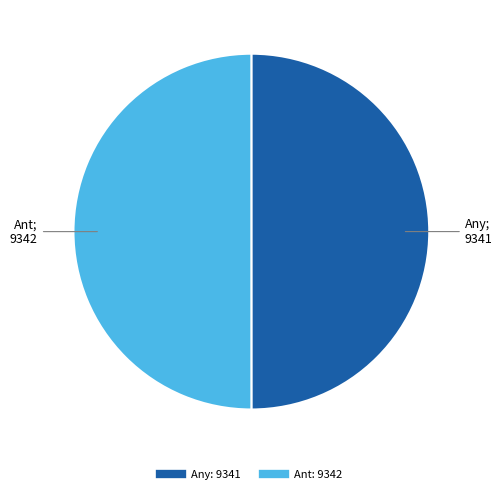

The Any slice represents 50% of the pie. True or false?

True